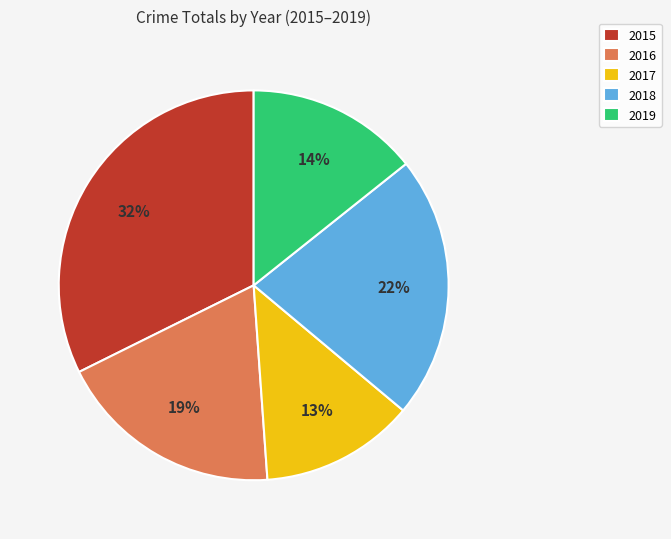

True or false: 2016 accounts for 12% of the total.

False